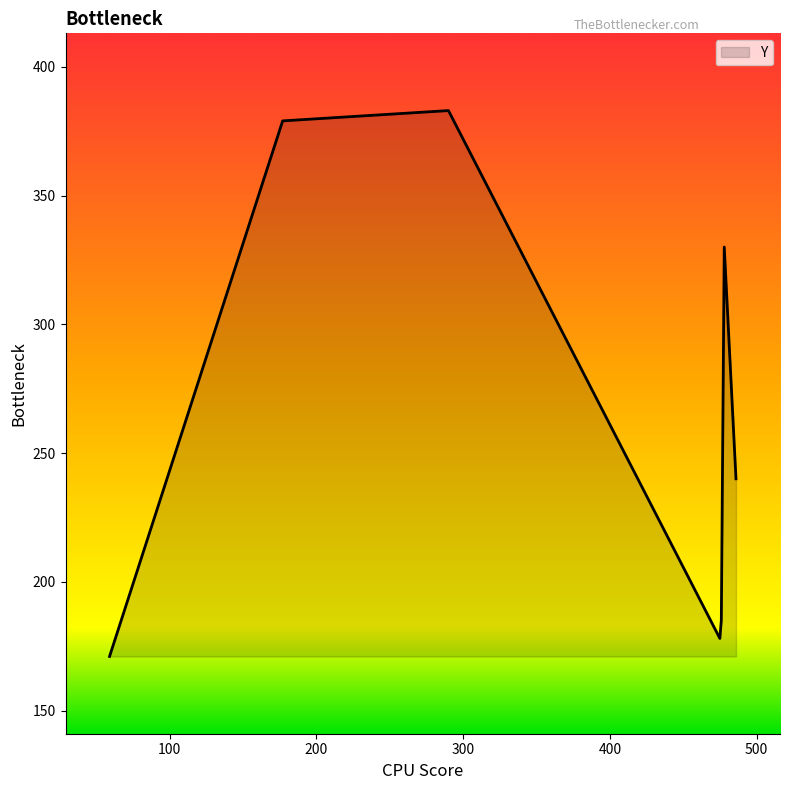

True or false: the data has more than 0 interior local peaks.

True